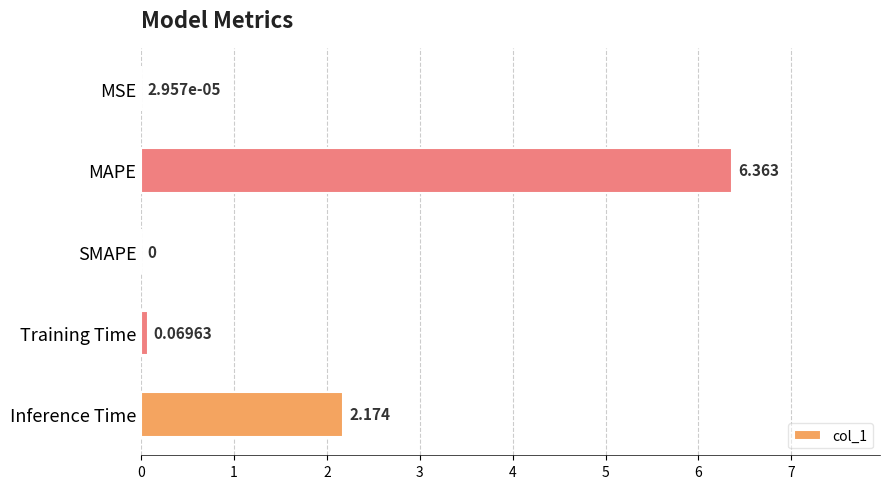

At which label is the value closest to 3?

Inference Time